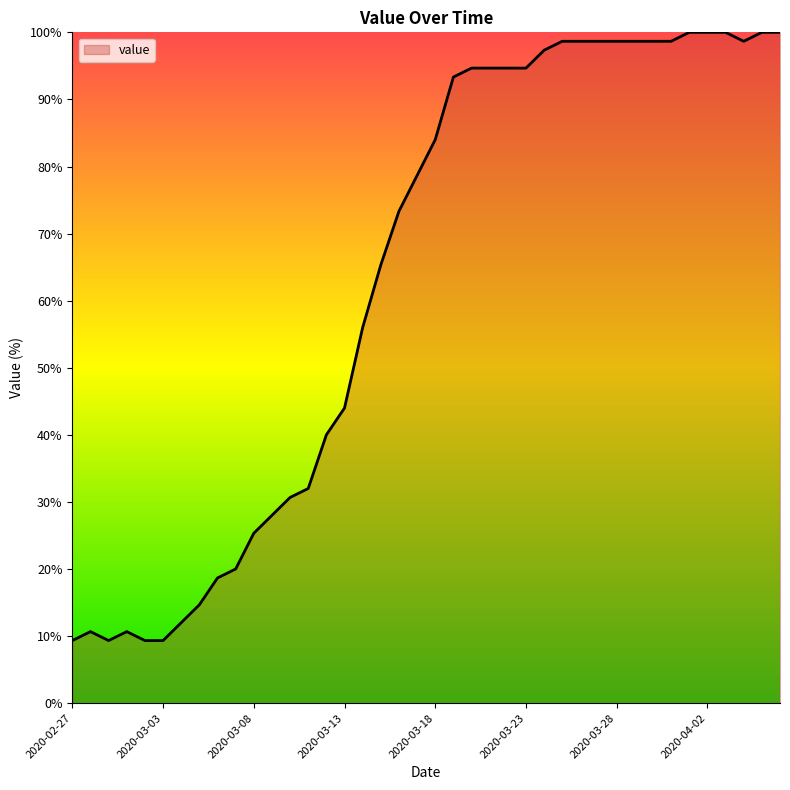

What is the maximum value shown in the chart?

100.0